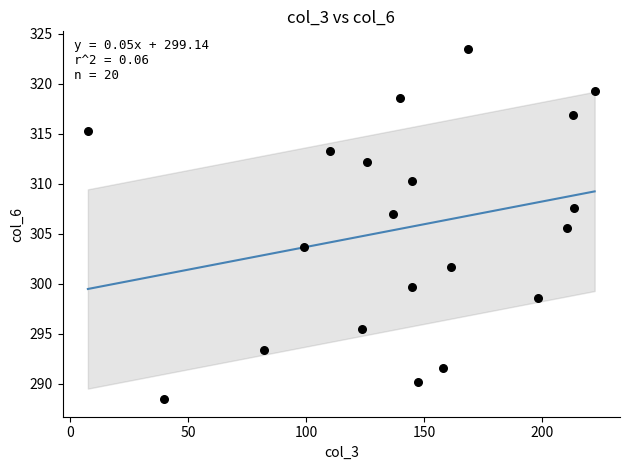

What Y value in the scatter plot is closest to 305?

305.6